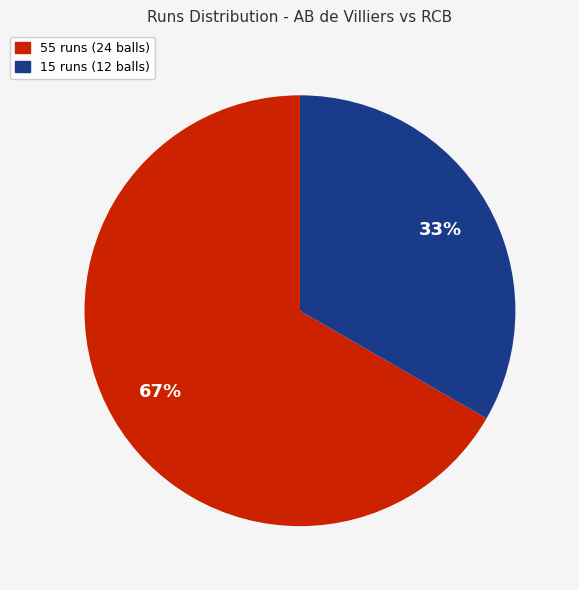

To the nearest percent, what percentage of the pie is 55 runs (24 balls)?

67%